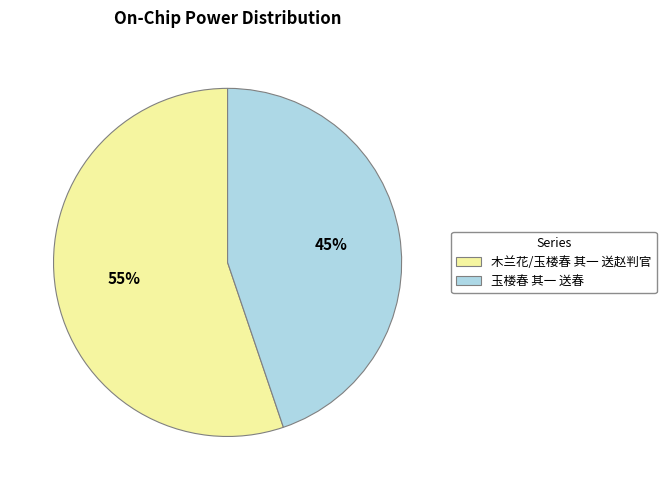

Combined, do 木兰花/玉楼春 其一 送赵判官 and 玉楼春 其一 送春 account for over 50%?

Yes